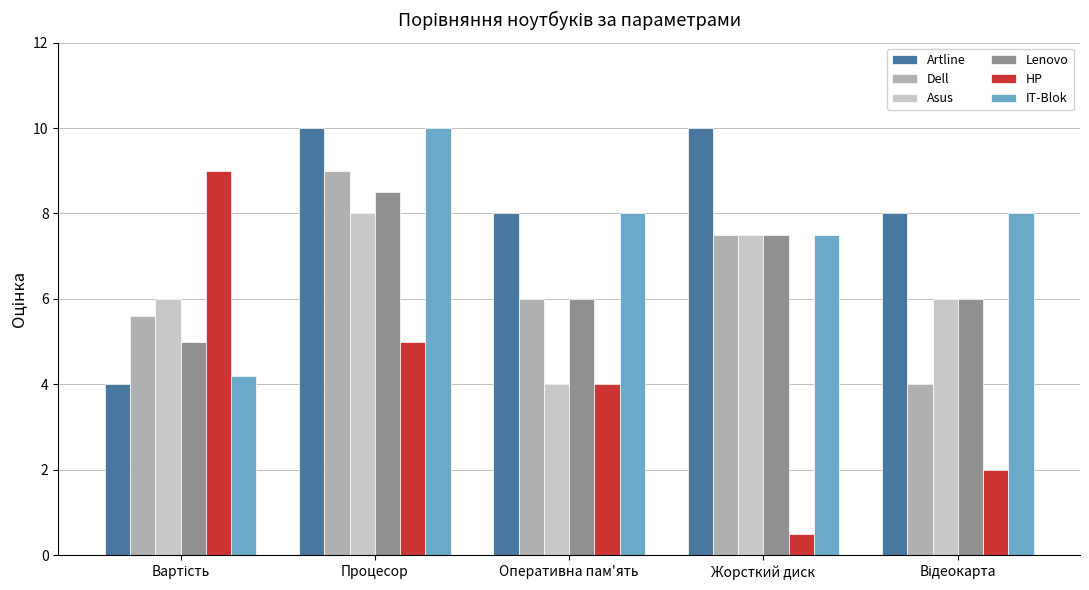

Reading left to right, what are all the values shown in this chart?

Artline: 4.0	10.0	8.0	10.0	8.0
Dell: 5.6	9.0	6.0	7.5	4.0
Asus: 6.0	8.0	4.0	7.5	6.0
Lenovo: 5.0	8.5	6.0	7.5	6.0
HP: 9.0	5.0	4.0	0.5	2.0
IT-Blok: 4.2	10.0	8.0	7.5	8.0